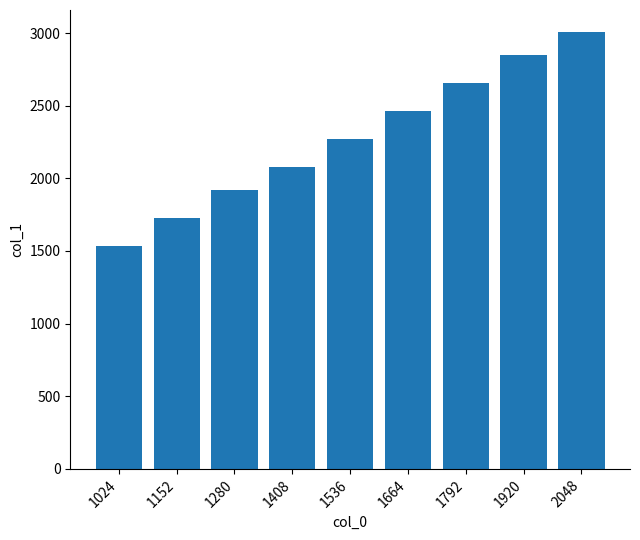

At which label is the value closest to 2272?

1536